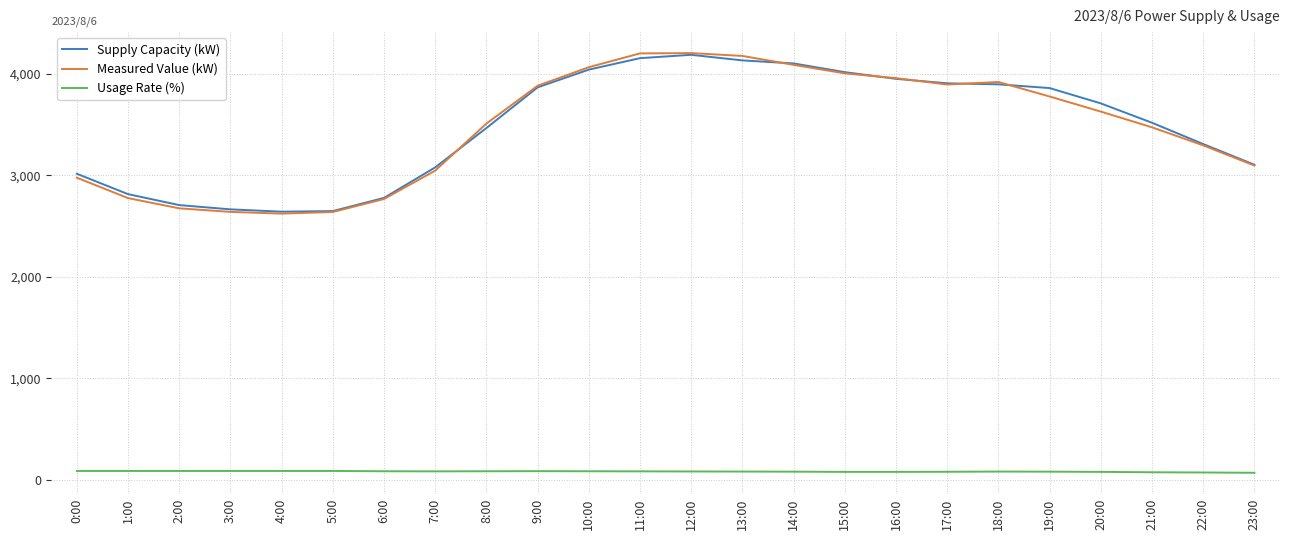

True or false: Usage Rate (%) and Supply Capacity (kW) intersect in this chart.

False